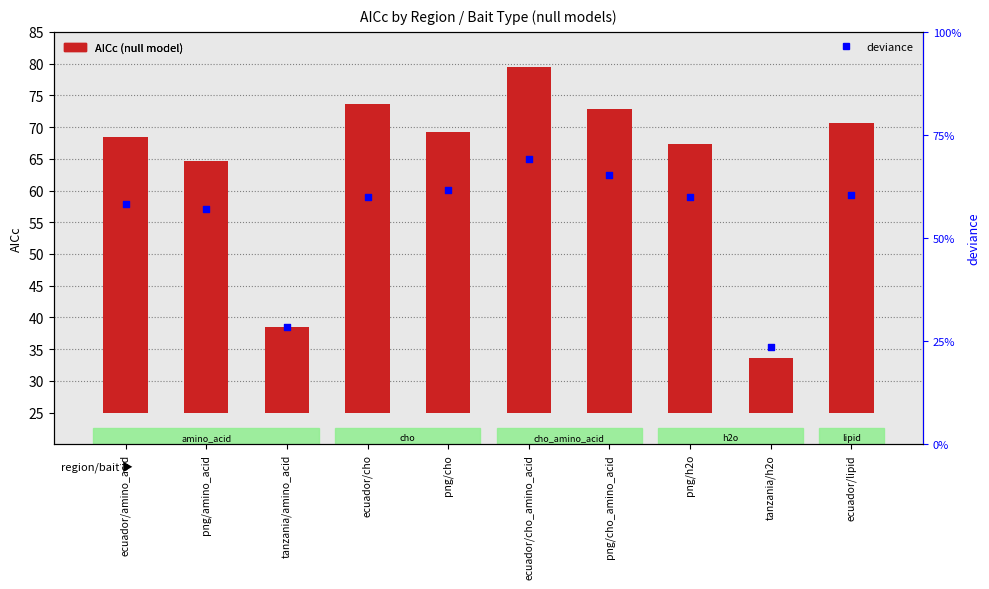

Is the value of deviance at ecuador/cho greater than the value of AICc at png/cho?

Yes